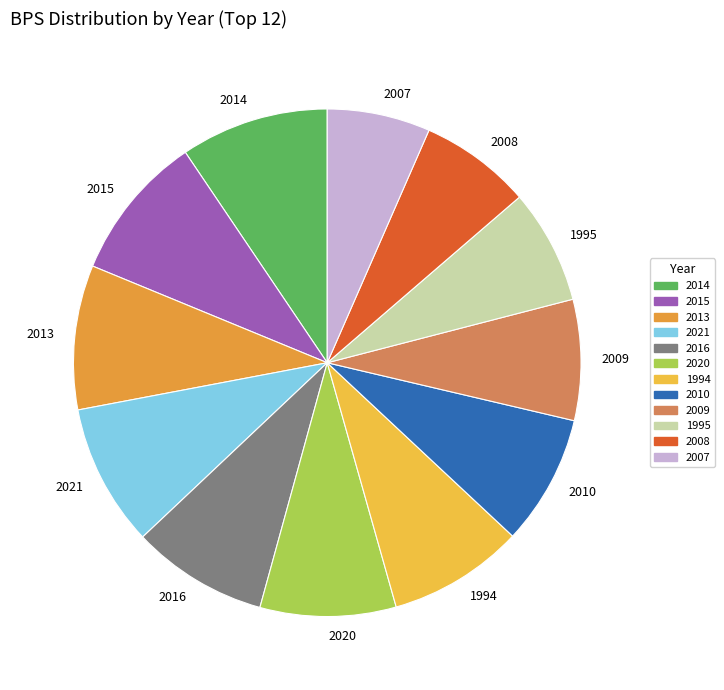

Approximately how many times larger is the value at 2010 compared to 2014?

0.9